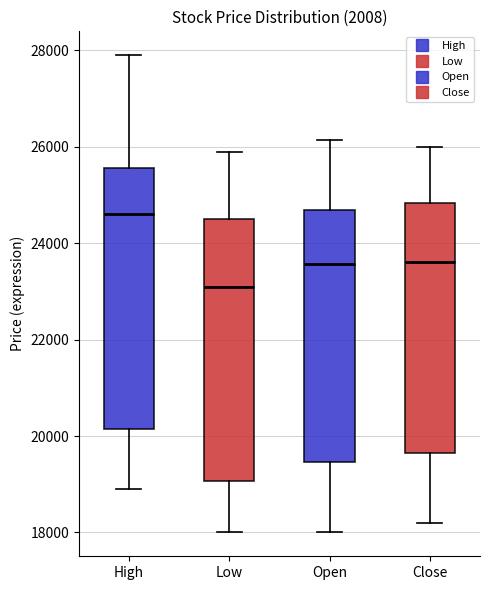

Which box has the lowest median line?

Low